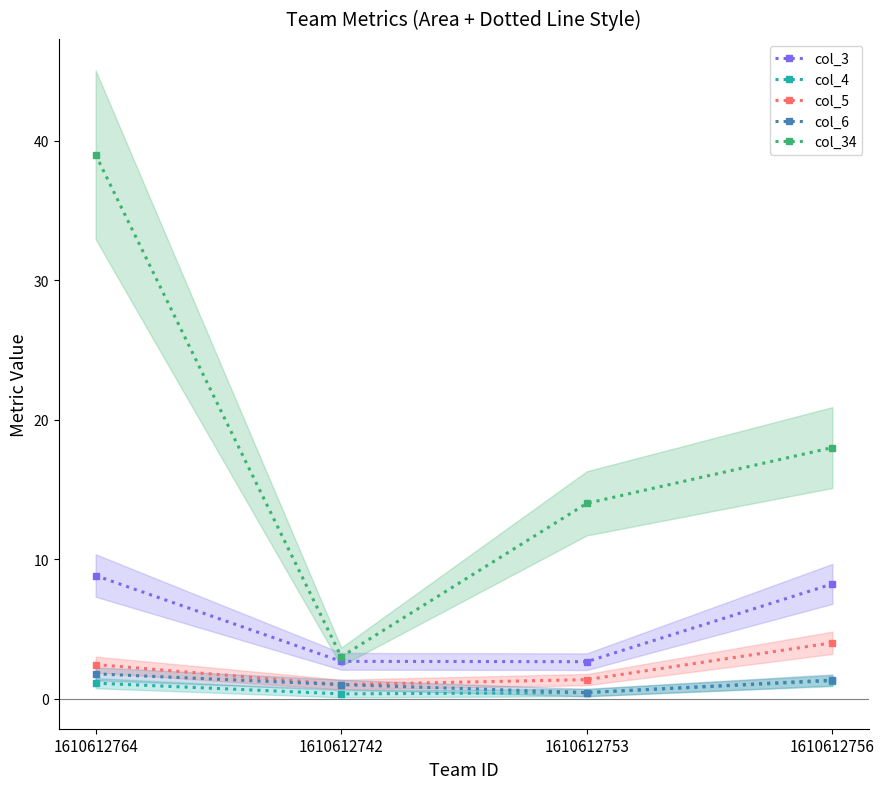

Is the value of col_34 at 1610612742 greater than the value of col_4 at 1610612742?

Yes